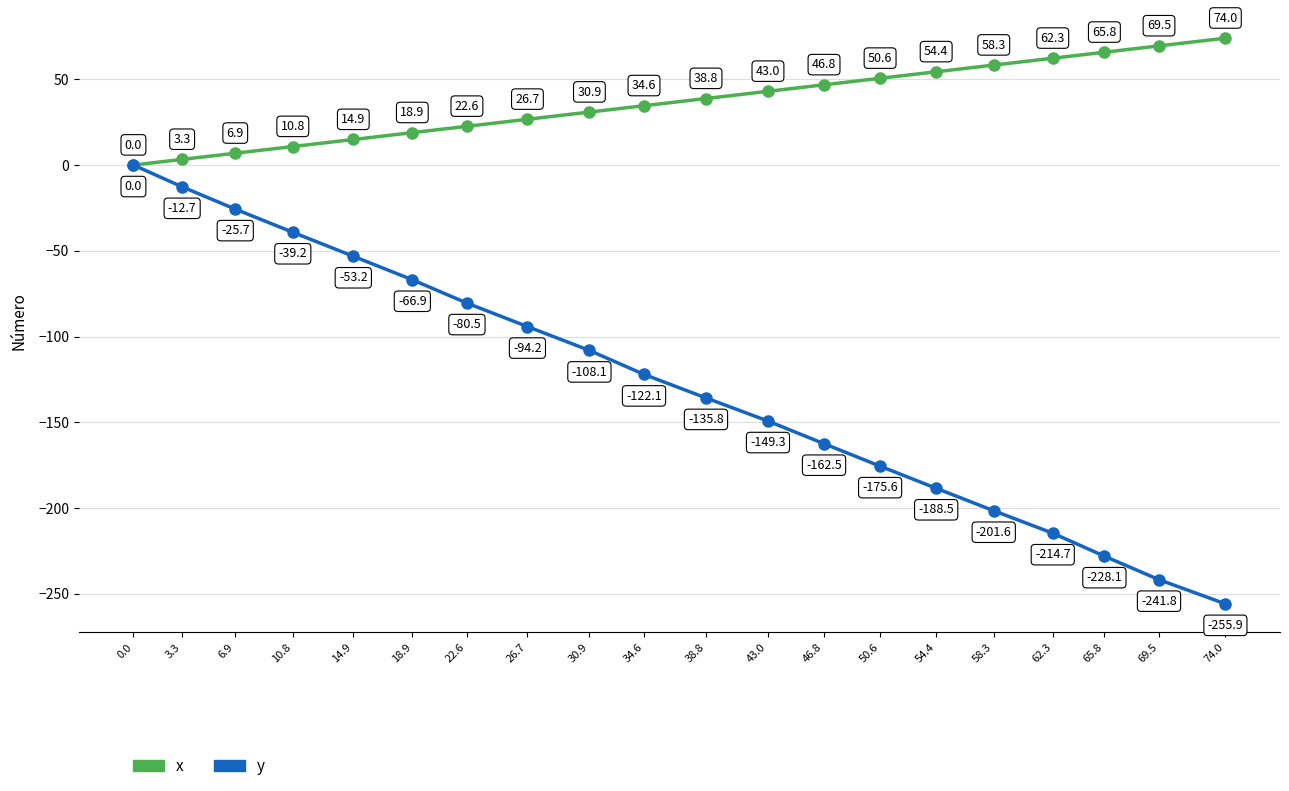

What is the total value across all series at 62.3?

-152.4